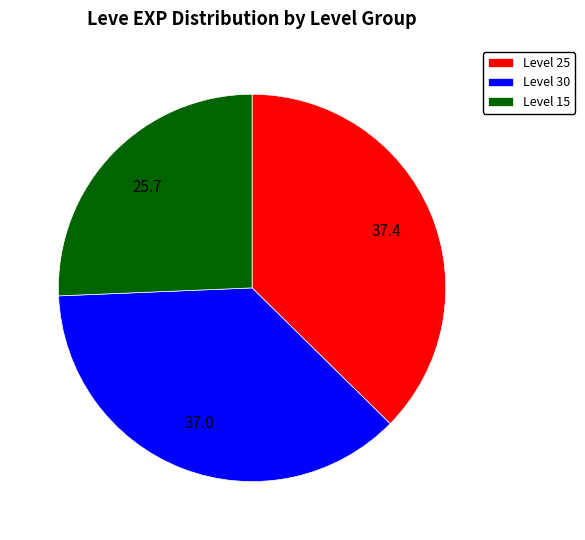

Which slice is the smallest?

Level 15